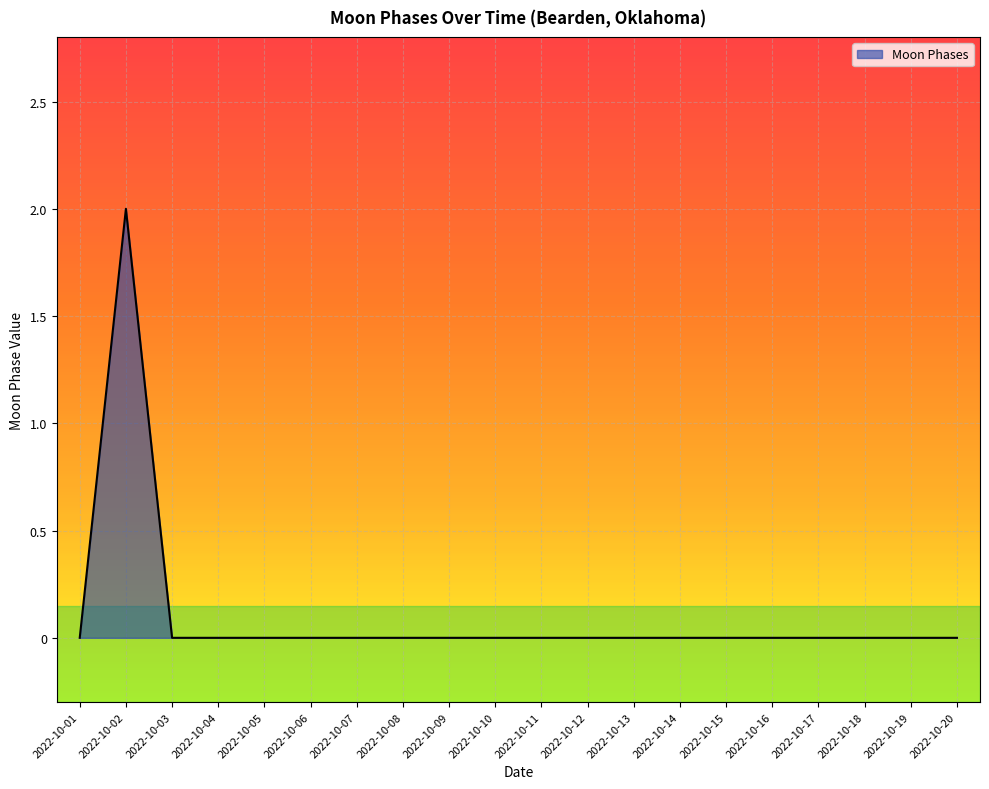

Is it true that the value at 2022-10-18 is 1?

False